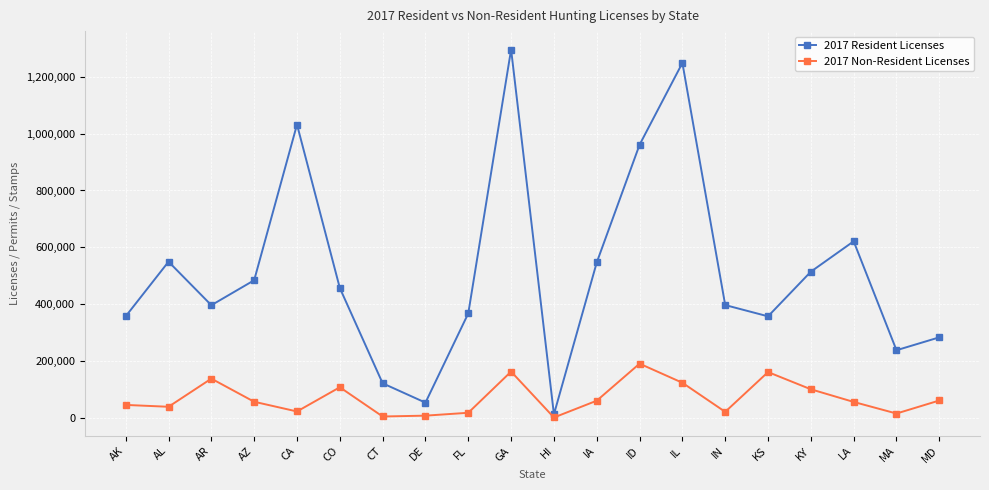

Where is the first local maximum for 2017 Non-Resident Licenses?

AR